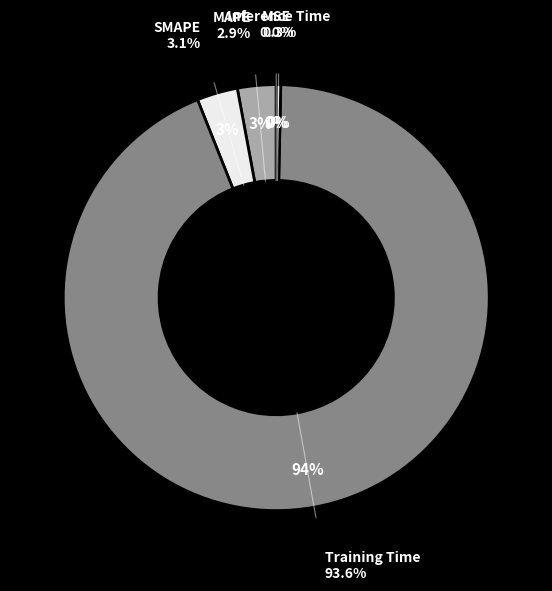

The MSE slice represents 5% of the pie. True or false?

False